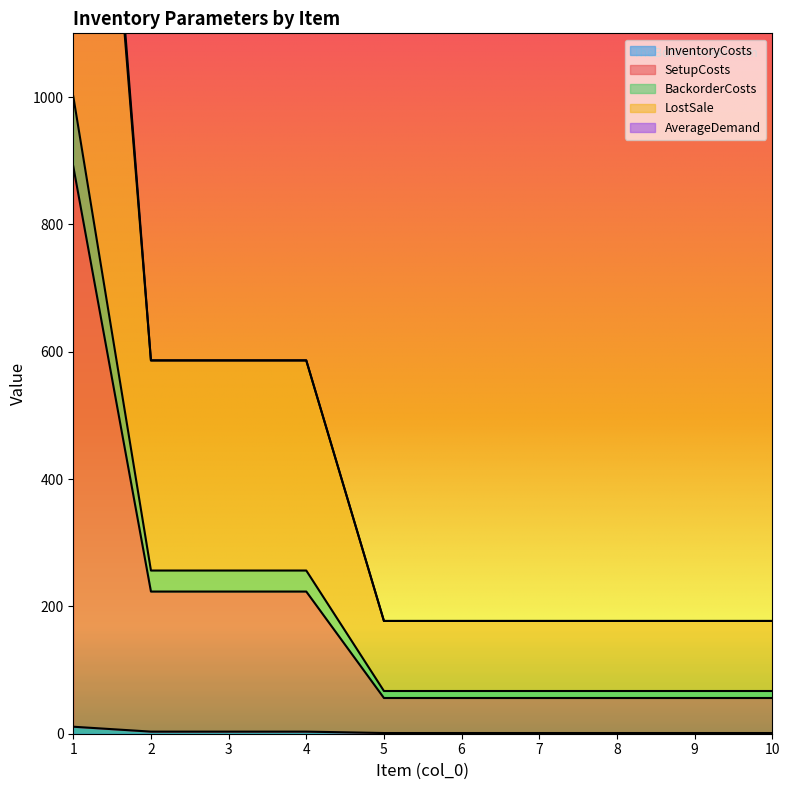

True or false: SetupCosts has more than 2 points higher than both neighbors.

False